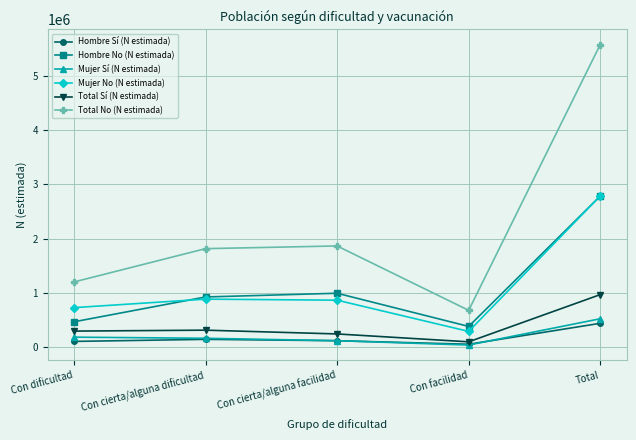

What is the label of the 4th point from the right?

Con cierta/alguna dificultad